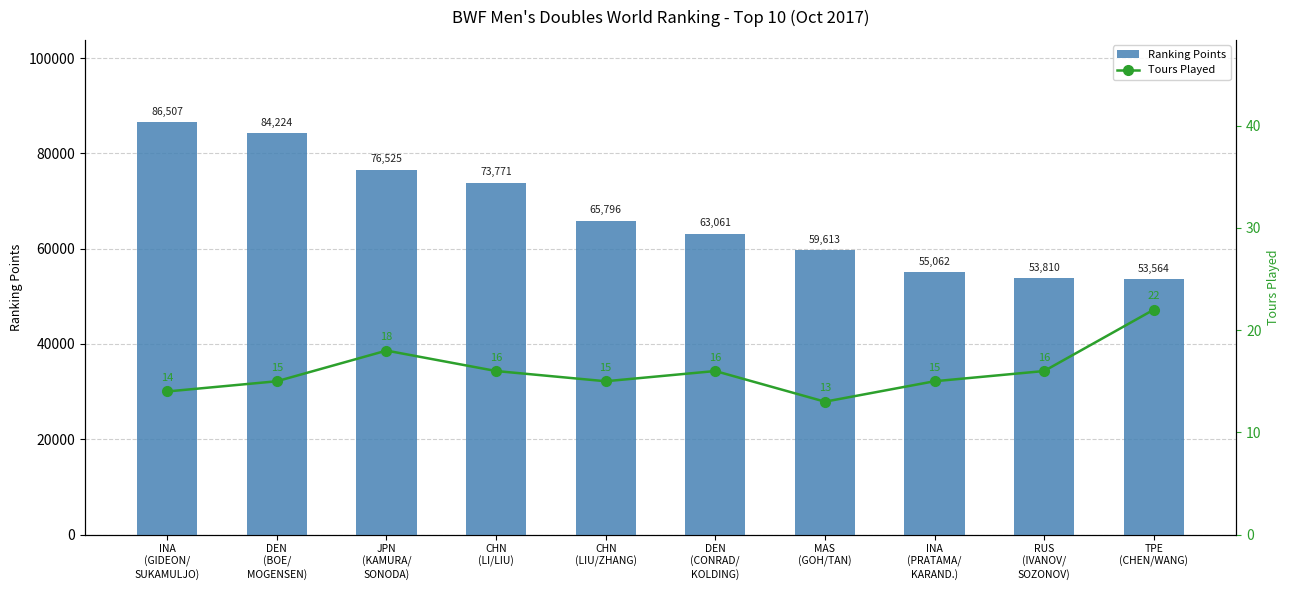

What is the sum of the Ranking Points values at RUS
(IVANOV/
SOZONOV) and INA
(PRATAMA/
KARAND.)?

108872.4